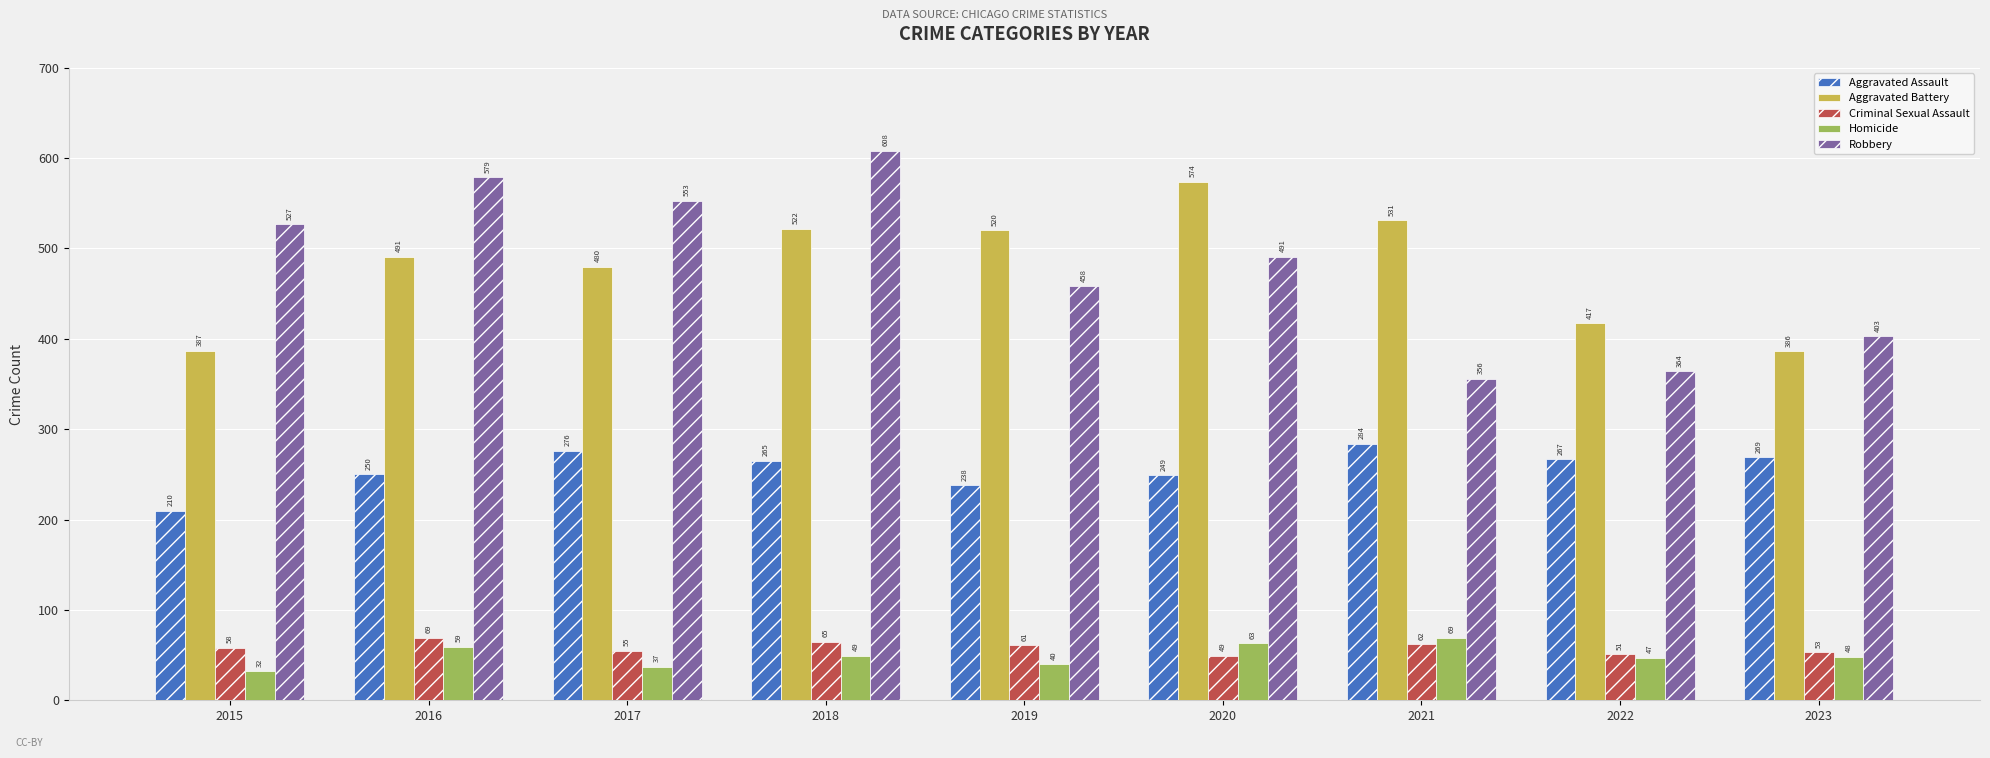

What is the total value across all series at 2023?

1159